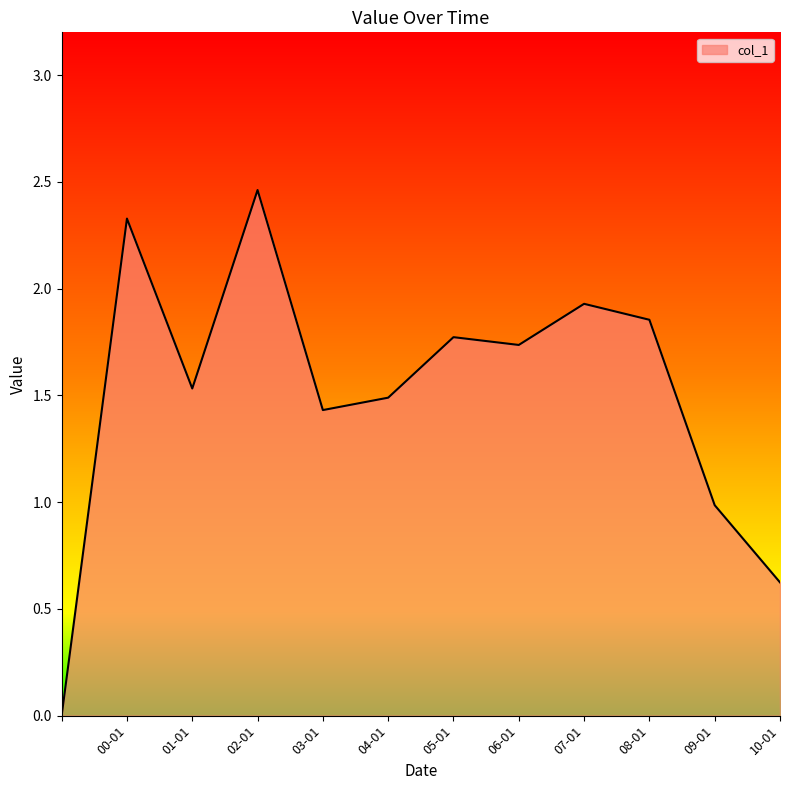

Does the chart display data point markers on the line(s)?

No